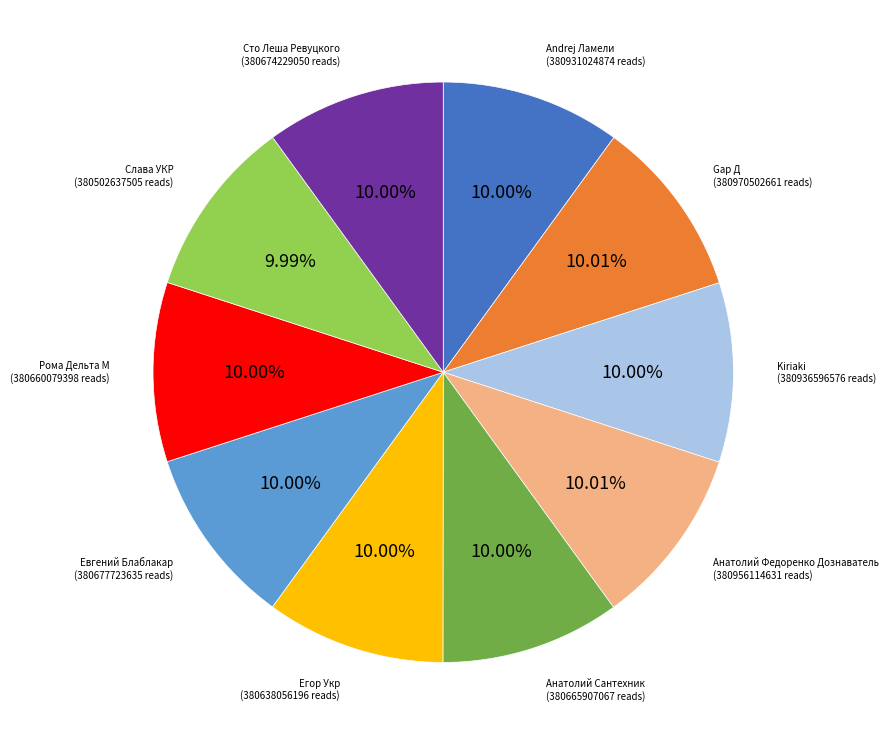

Is there any slice that represents more than half of the pie?

No